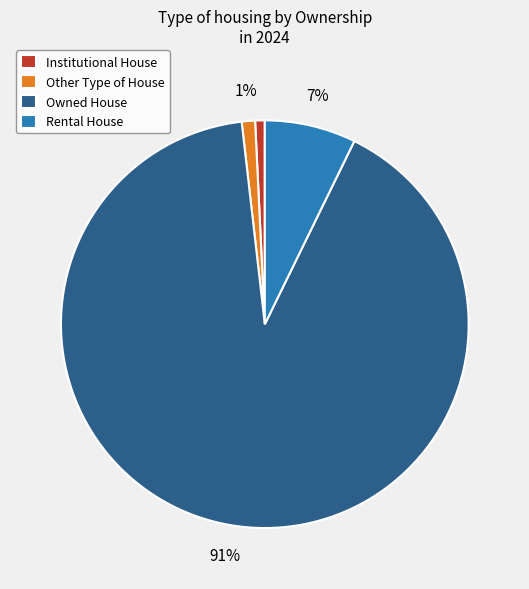

Between Other Type of House and Rental House, which is larger?

Rental House